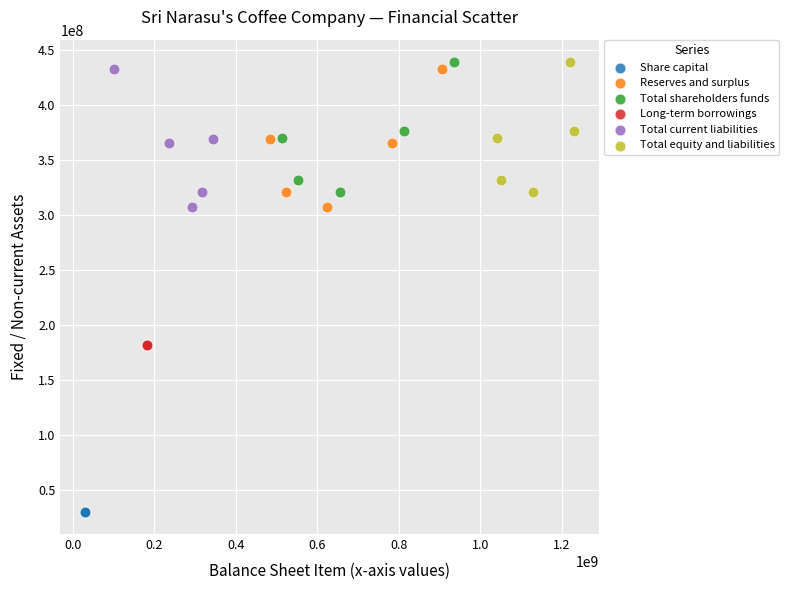

Which series reaches the minimum Y coordinate?

Share capital